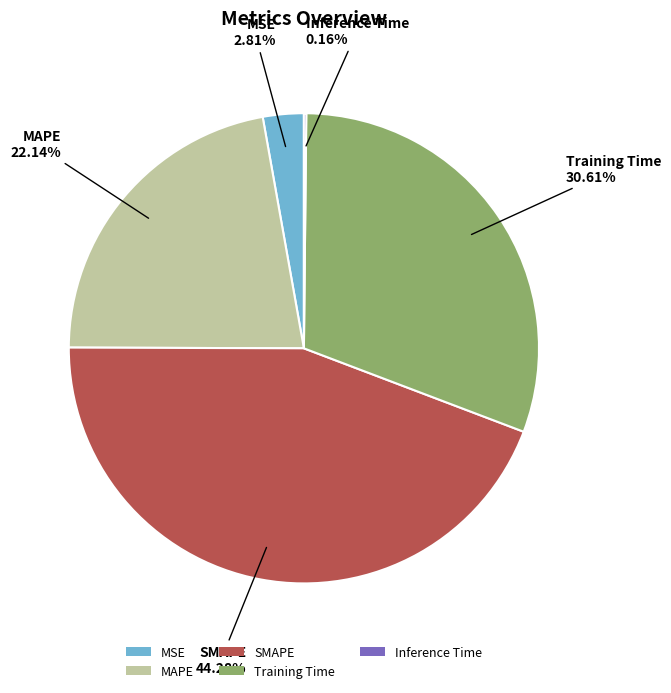

What percentage is the MSE slice, to the nearest percent?

3%